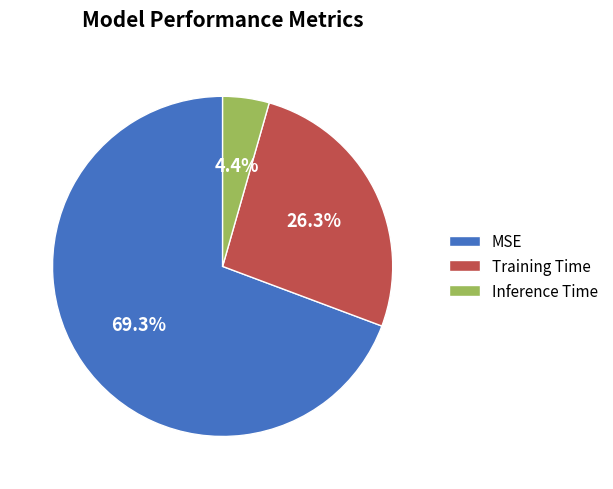

What percentage is NOT represented by Inference Time?

95.6%